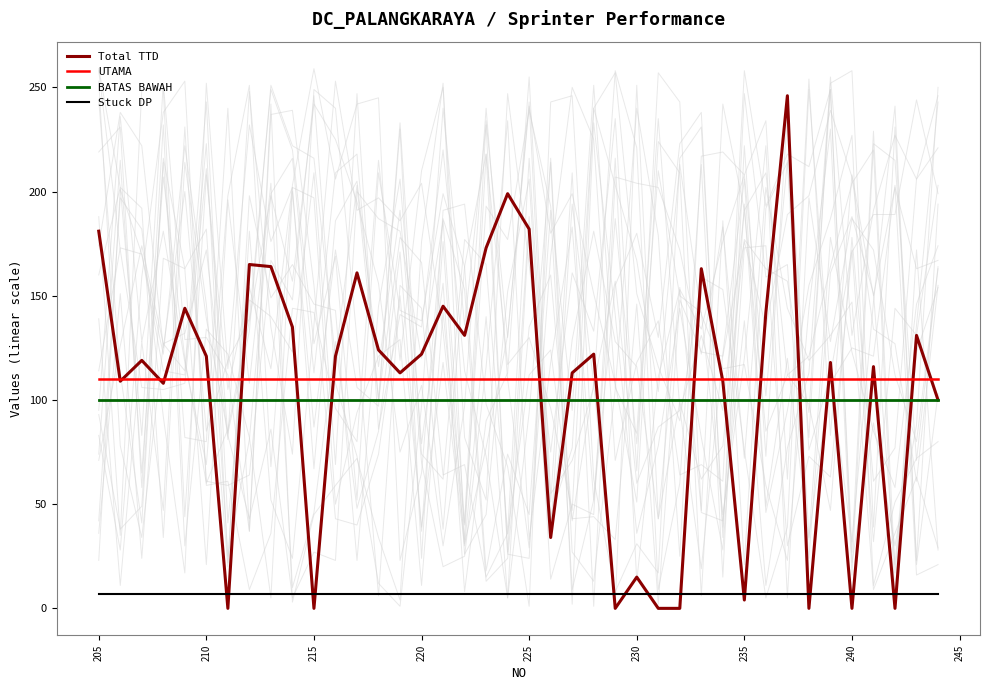

The Total TTD series shows 0 at 240. True or false?

True